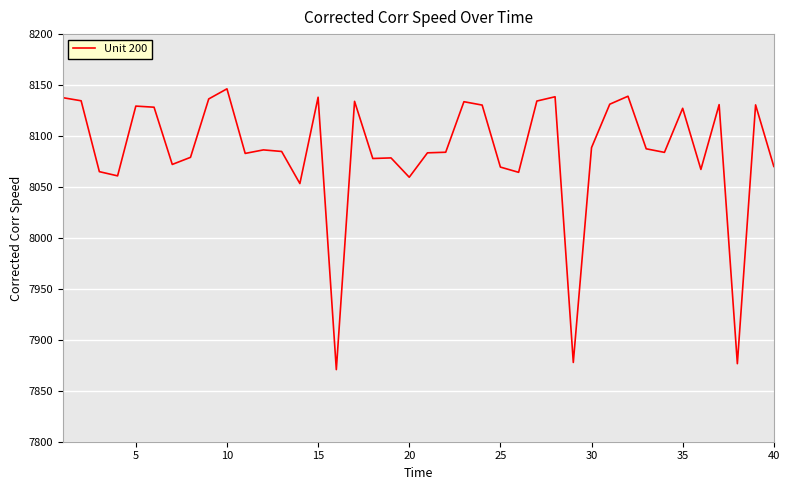

What is the greatest value displayed?

8146.3